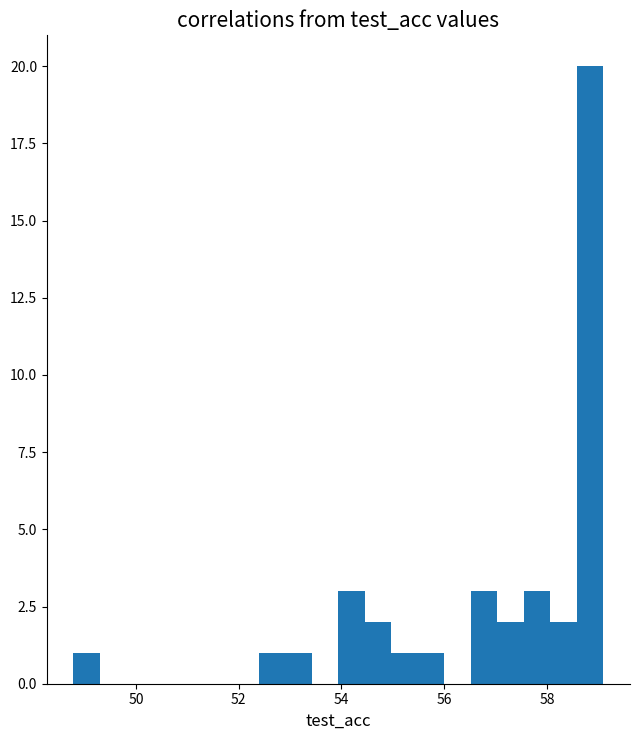

Read against the x-axis, roughly where is the centre of the tallest bar?

58.8